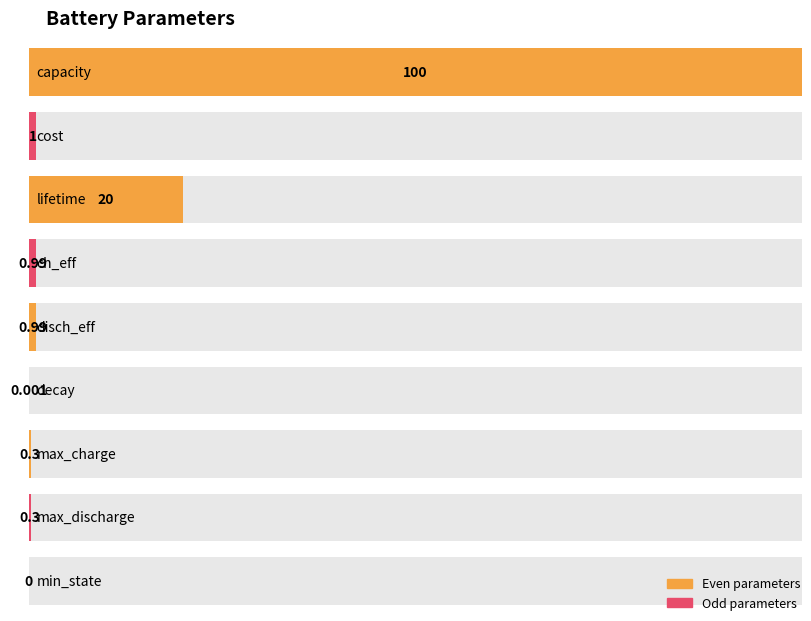

The value at capacity is 31.9. True or false?

False